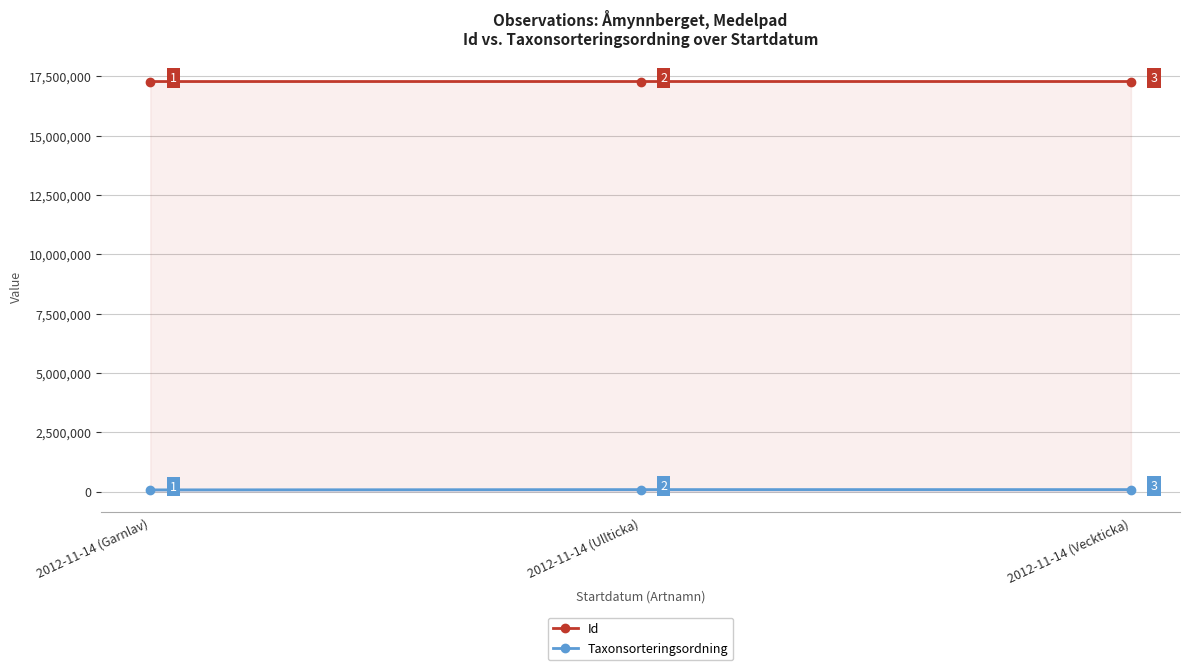

What is the label of the 3rd point from the left?

2012-11-14 (Veckticka)